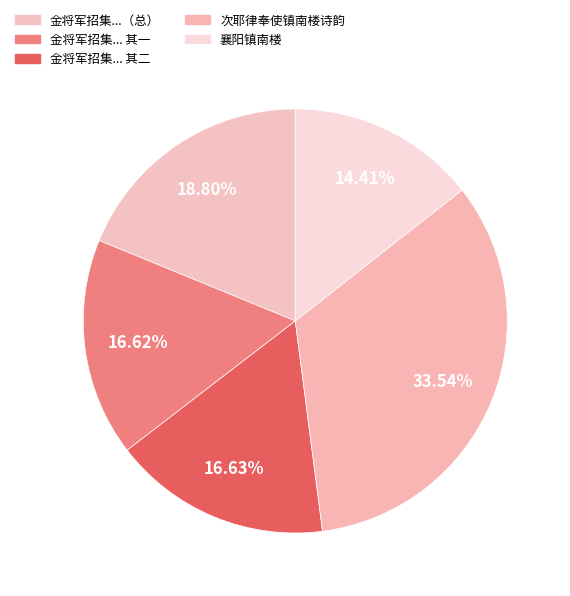

How many slices are in this pie chart?

5